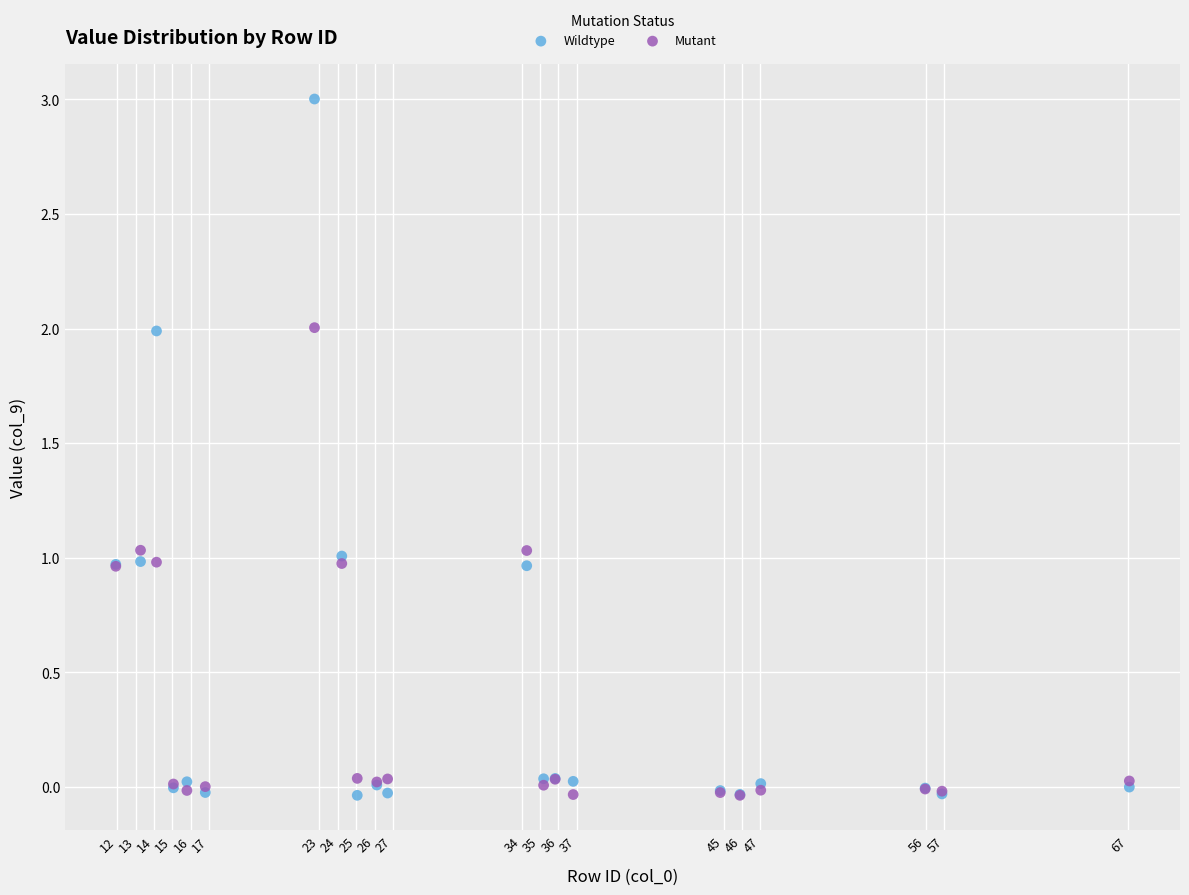

Which series has the widest spread of Y values?

Wildtype